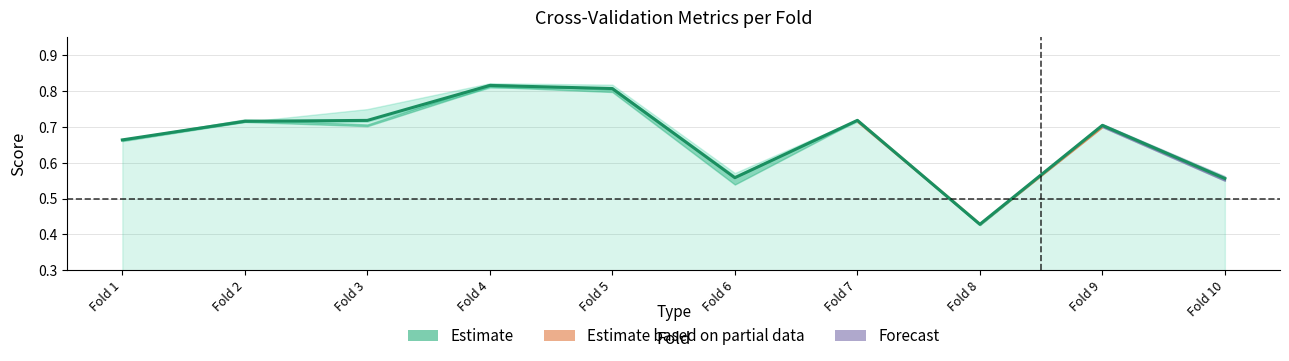

True or false: the data shows 0.8 at Fold 8.

False